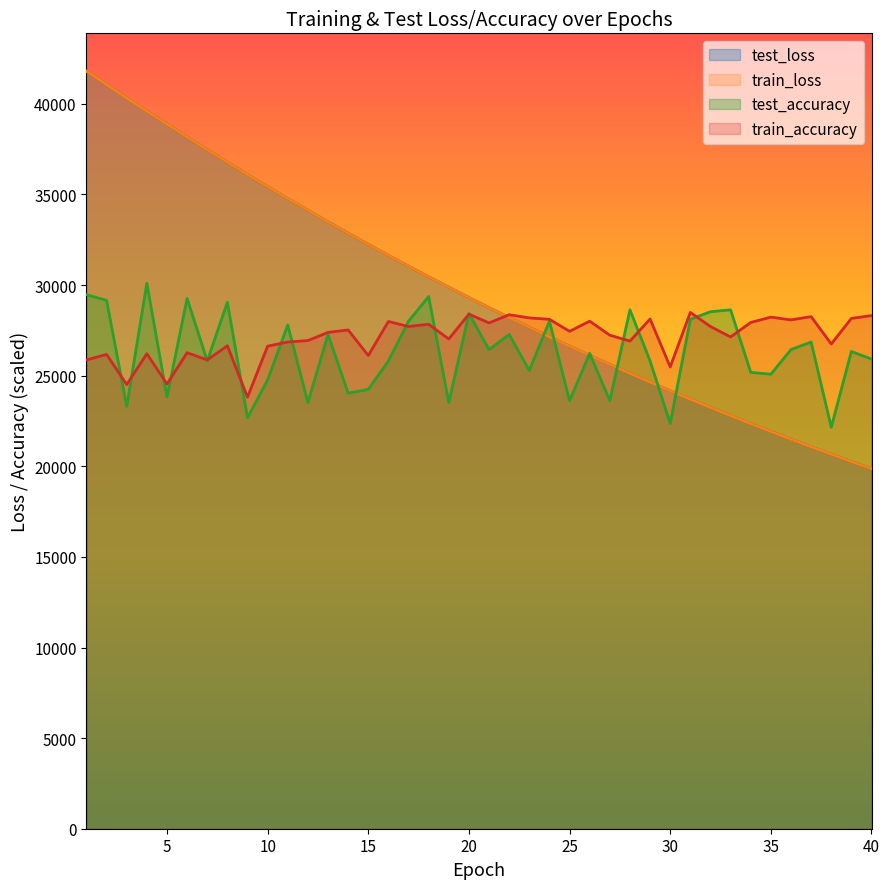

What is the value of the train_loss point at the 4th from the left?

39594.8